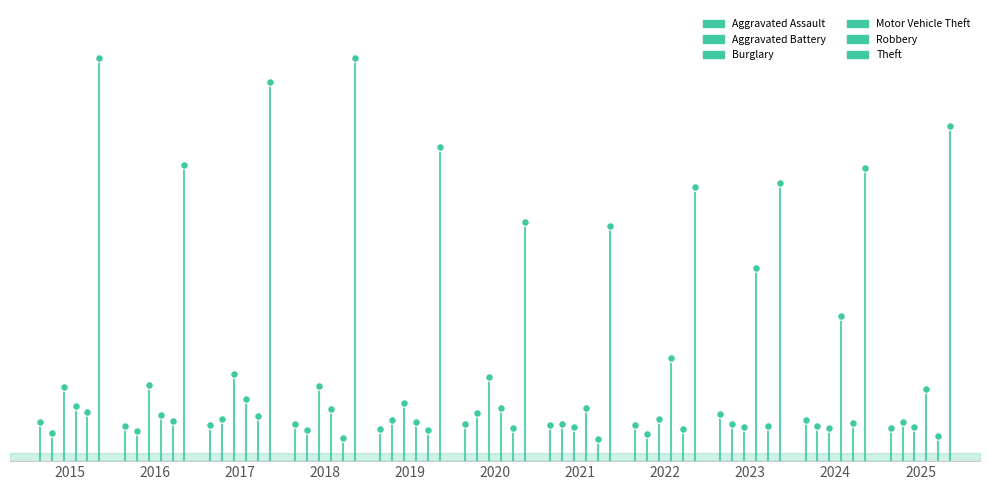

Which series contains the highest Y value?

Theft